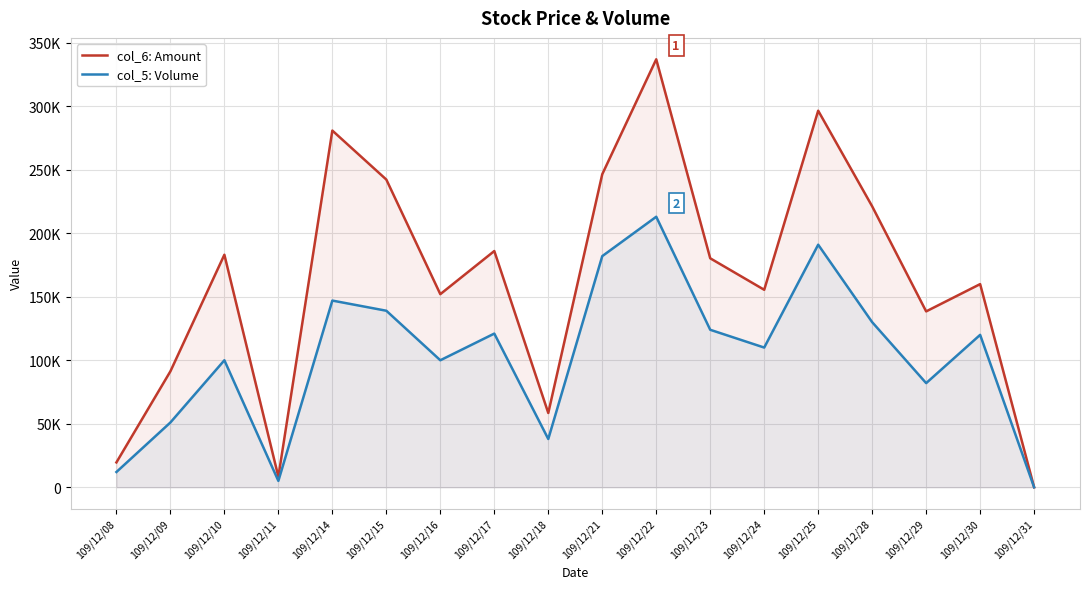

How many lines are shown in the chart?

2